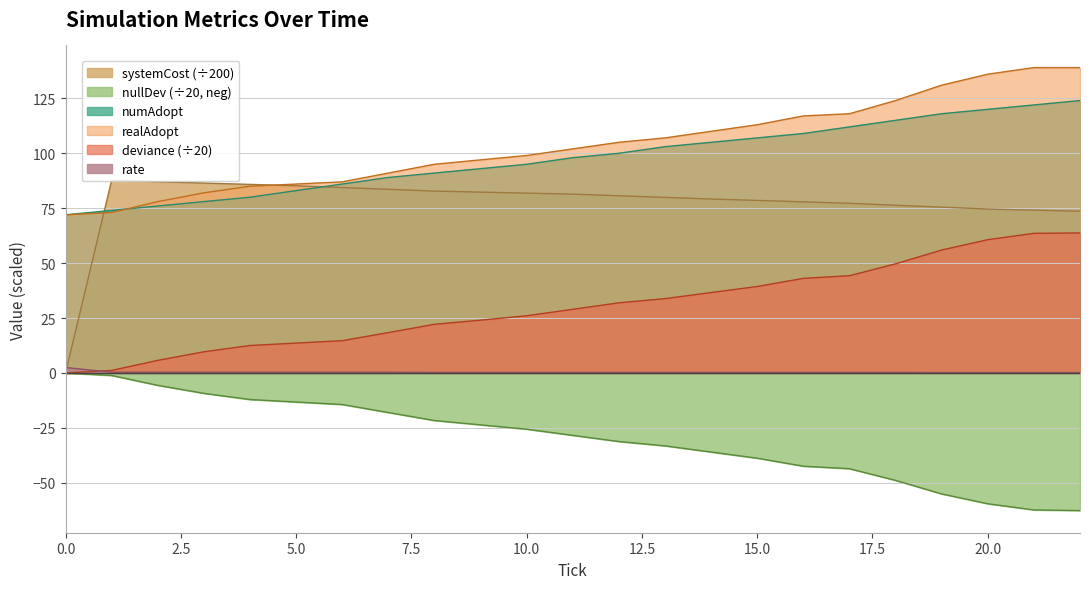

True or false: nullDev and systemCost intersect in this chart.

False